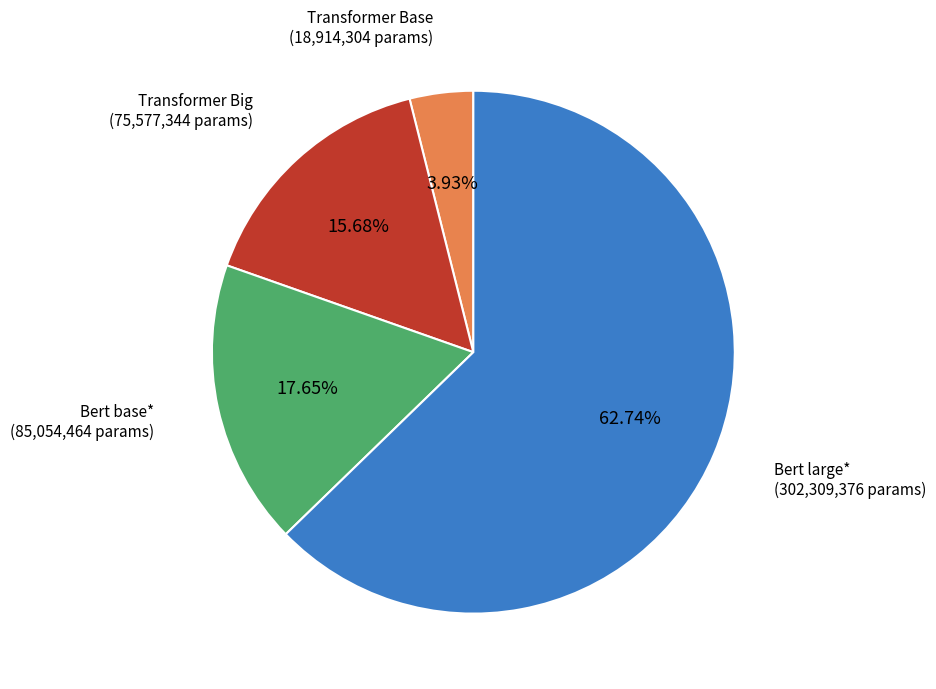

What is the smallest slice in the pie chart?

Transformer Base